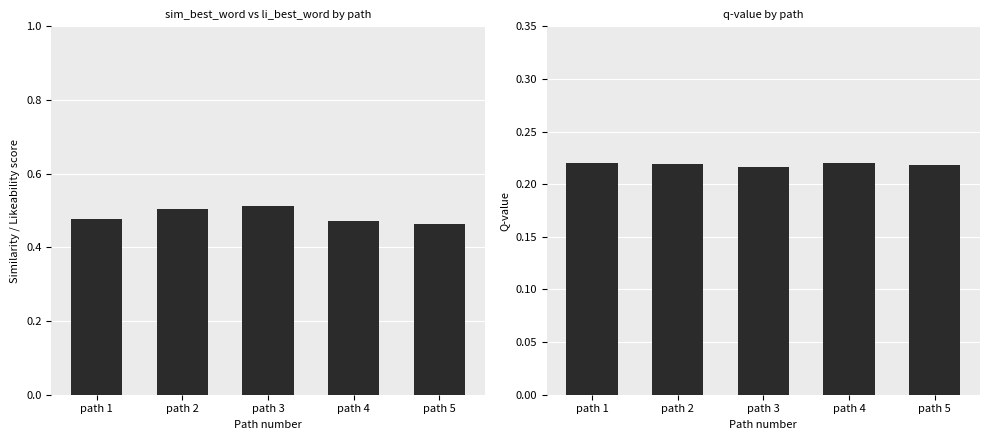

List the labels in order of q-value (abs) value, smallest first.

path 3, path 5, path 2, path 4, path 1